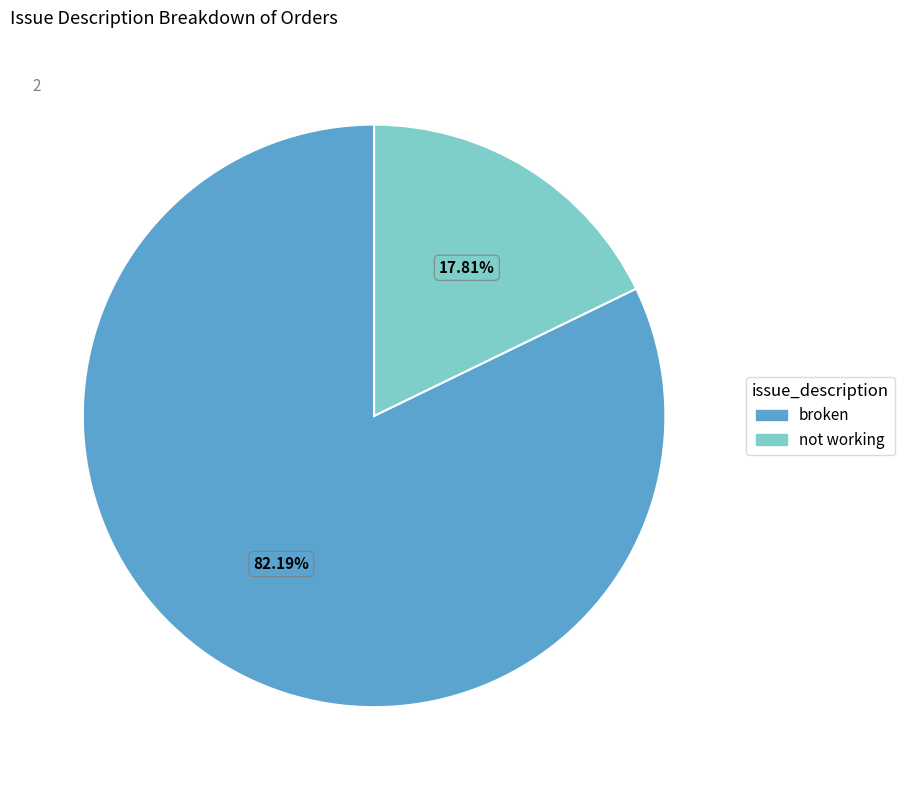

The not working slice represents 3% of the pie. True or false?

False